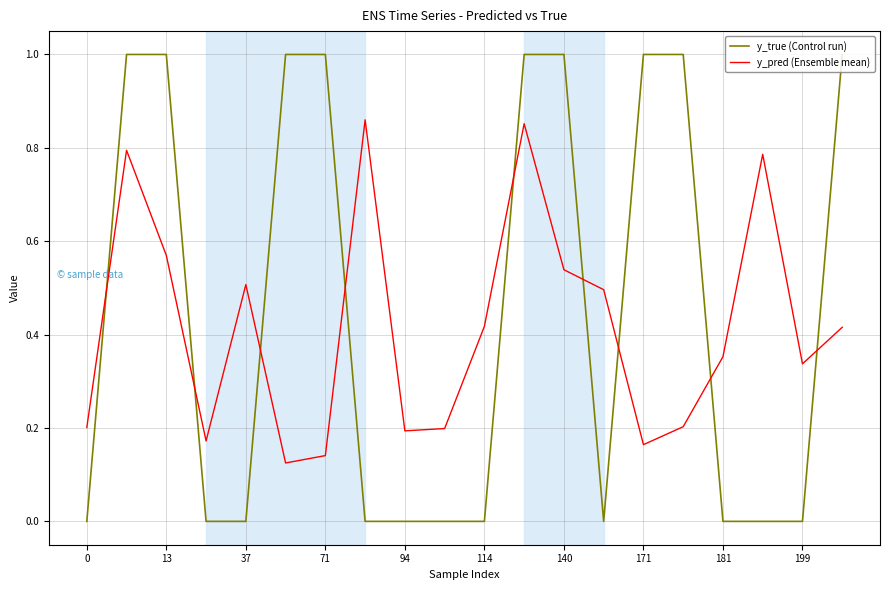

List the series in order of their overall mean, highest first.

y_true (Control run), y_pred (Ensemble mean)